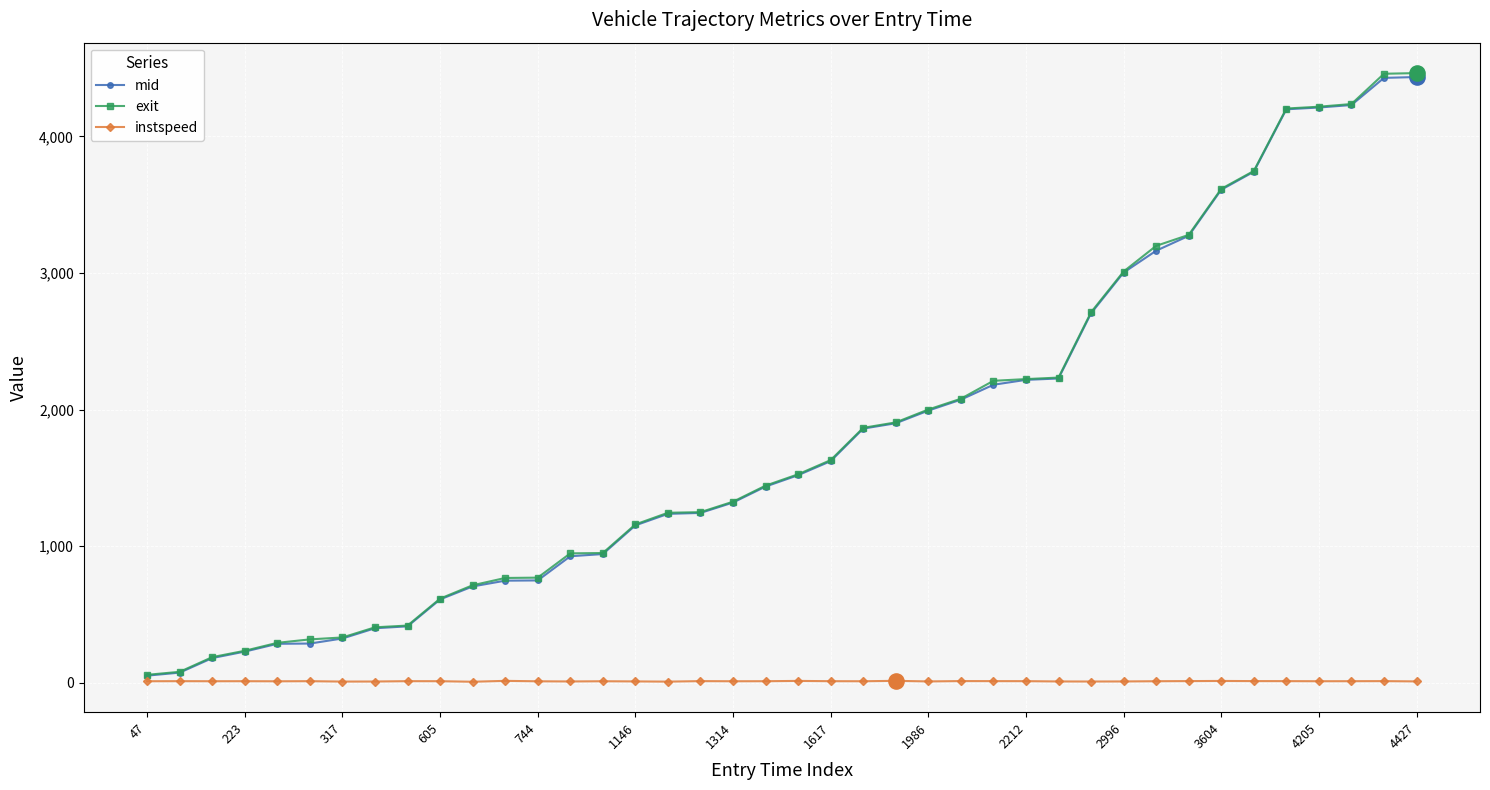

At how many categories does at least one series exceed 3540?

7